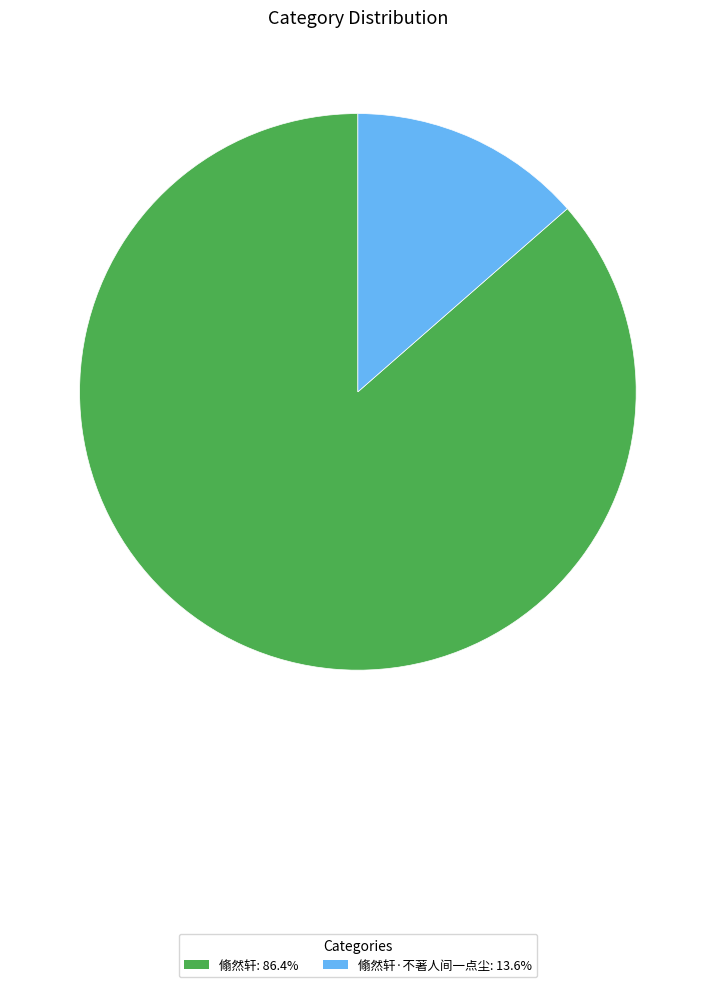

Do 翛然轩·不著人间一点尘: 13.6% and 翛然轩: 86.4% together represent more than half of the pie?

Yes